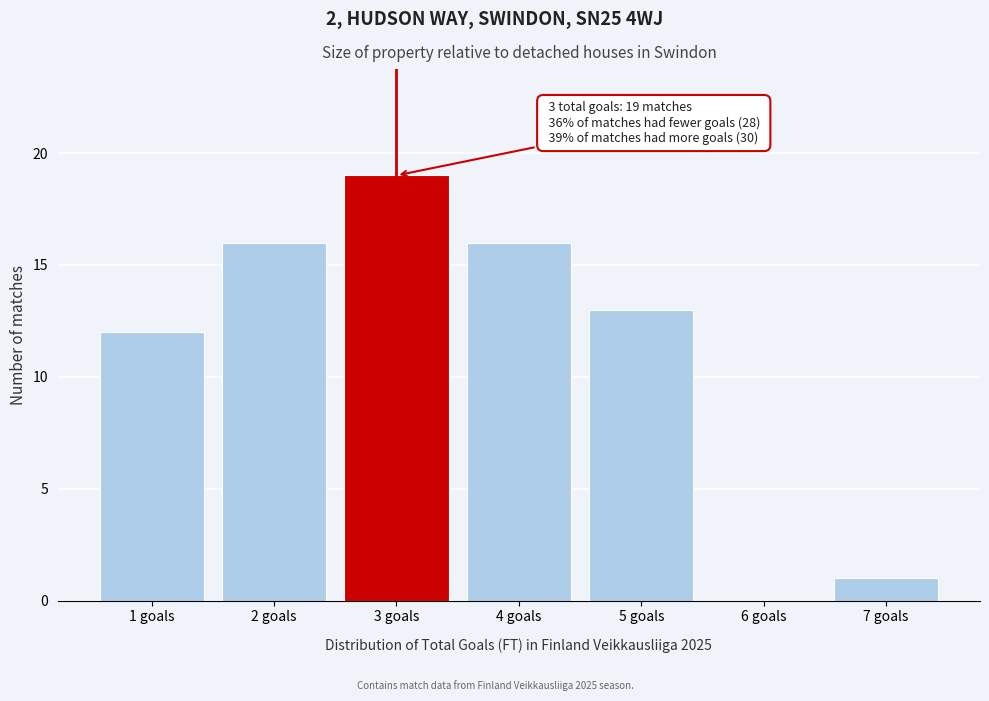

Which range on the x-axis has the tallest bar?

2.5 to 3.5